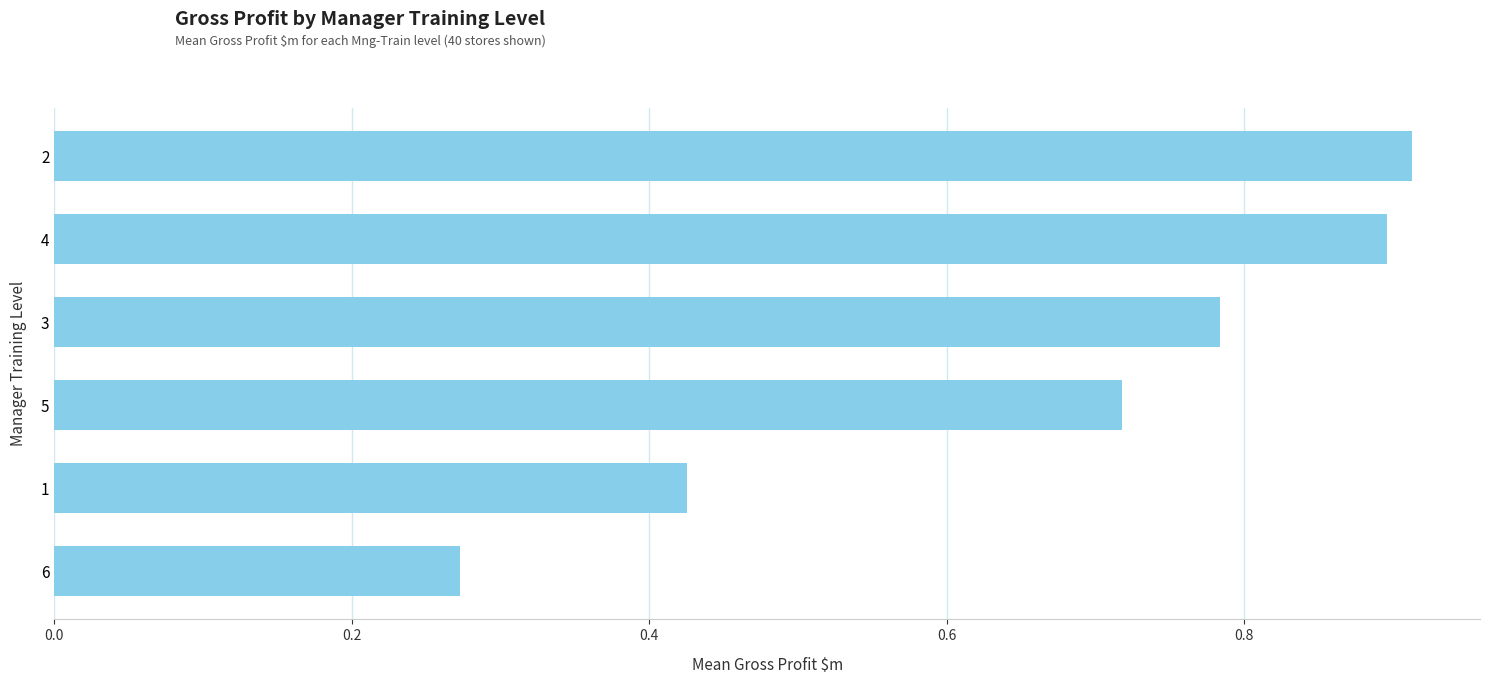

Is it true that the value at 4 is 0.9?

True